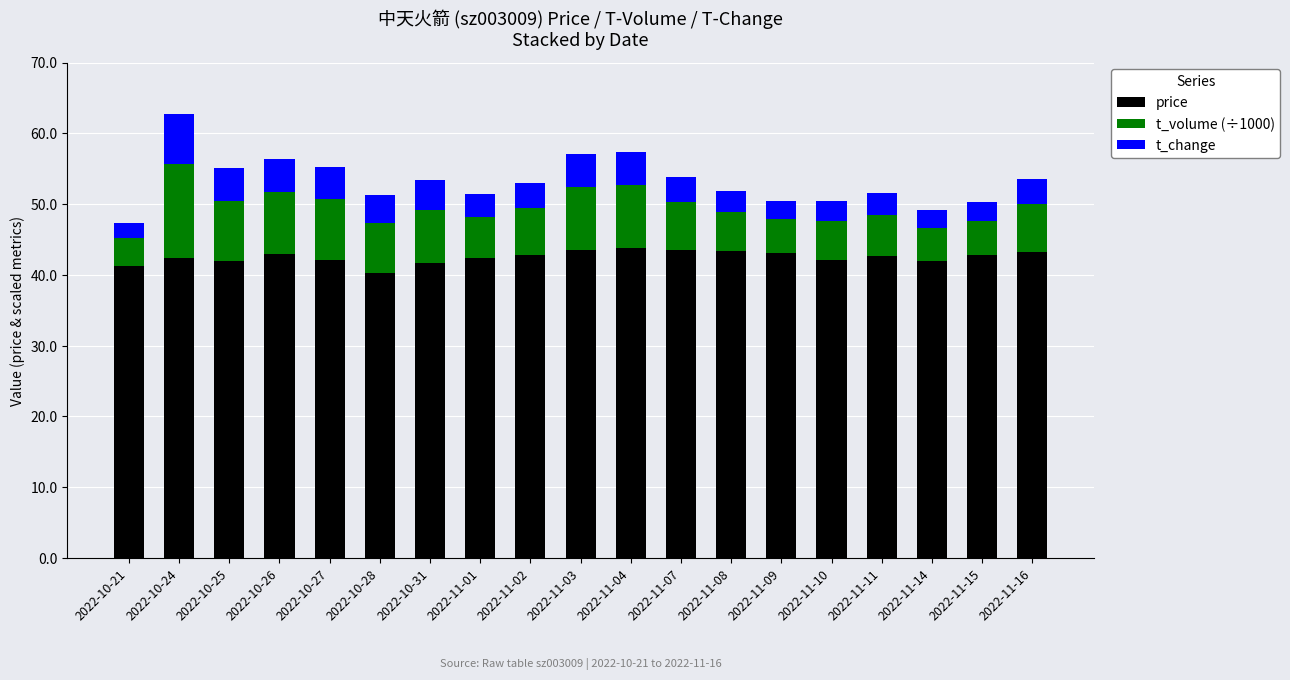

What is the minimum value for price?

40.2